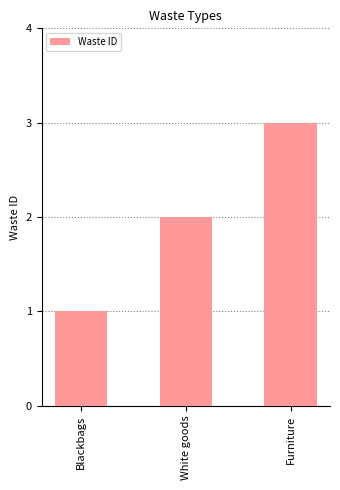

What is the change in value from Blackbags to White goods?

+1